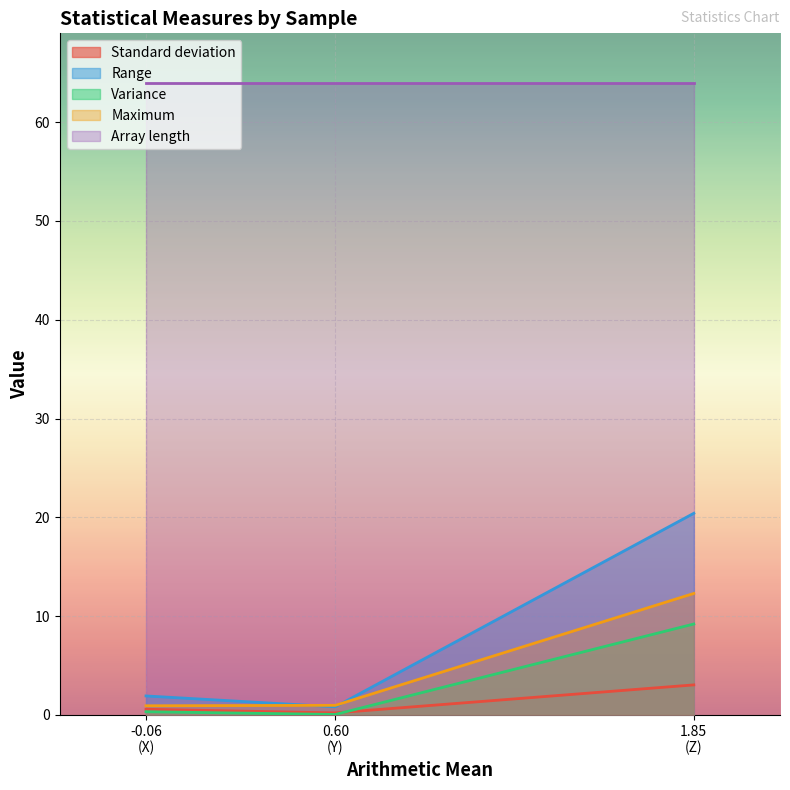

Which series has the widest spread of values?

Range